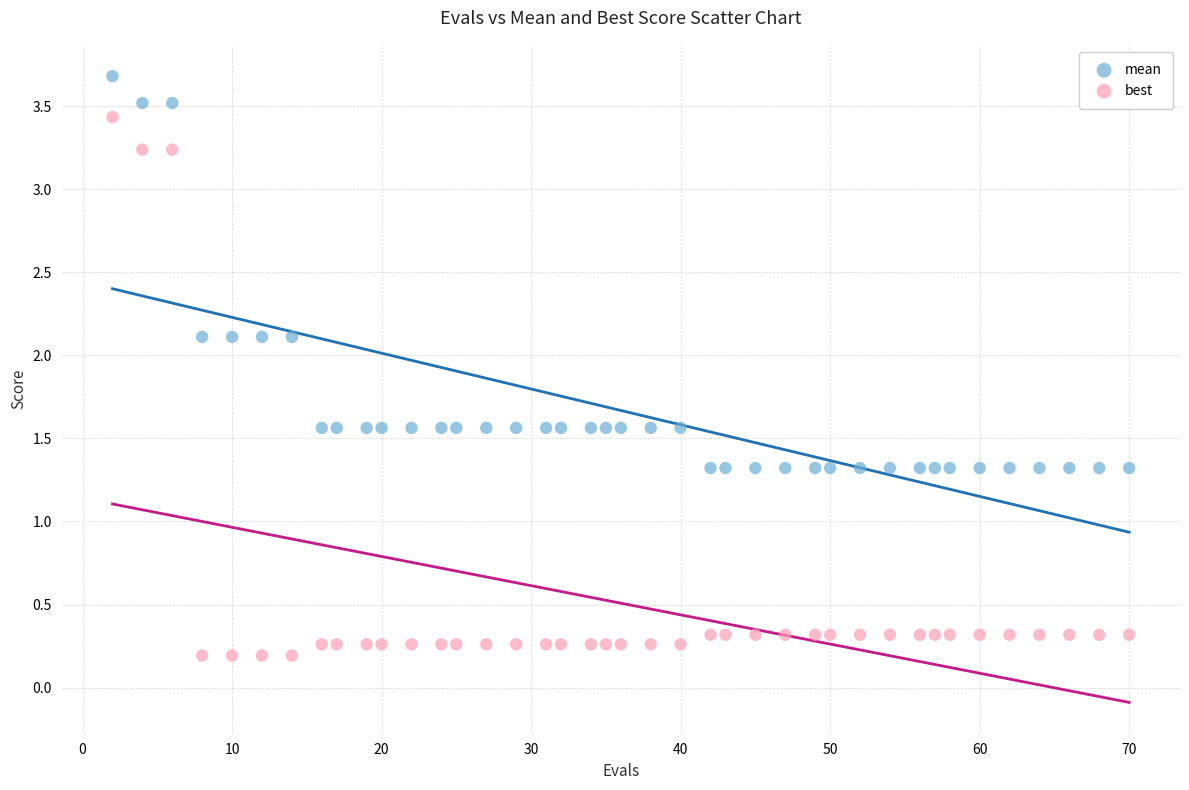

What are all the series names shown in the legend?

mean, best